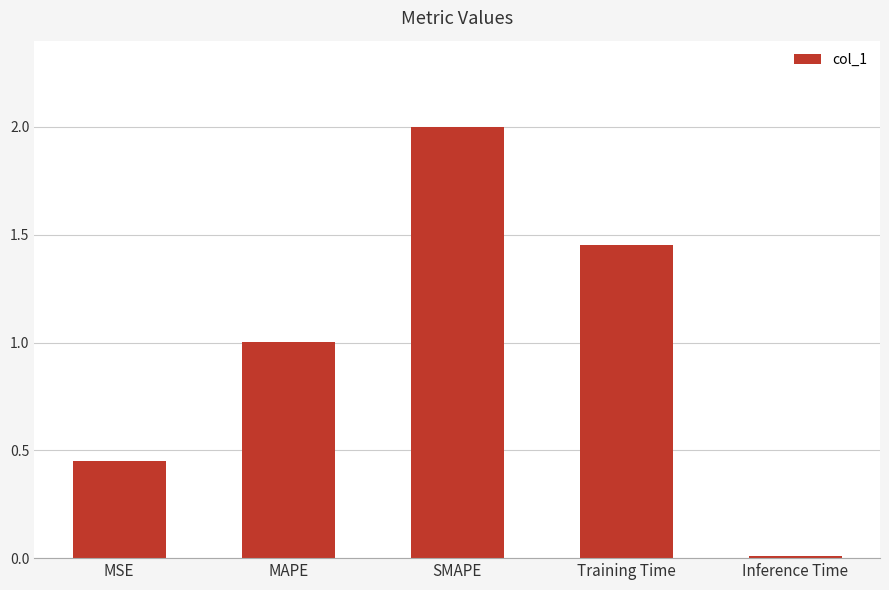

At which category does the chart reach its minimum across all series?

Inference Time